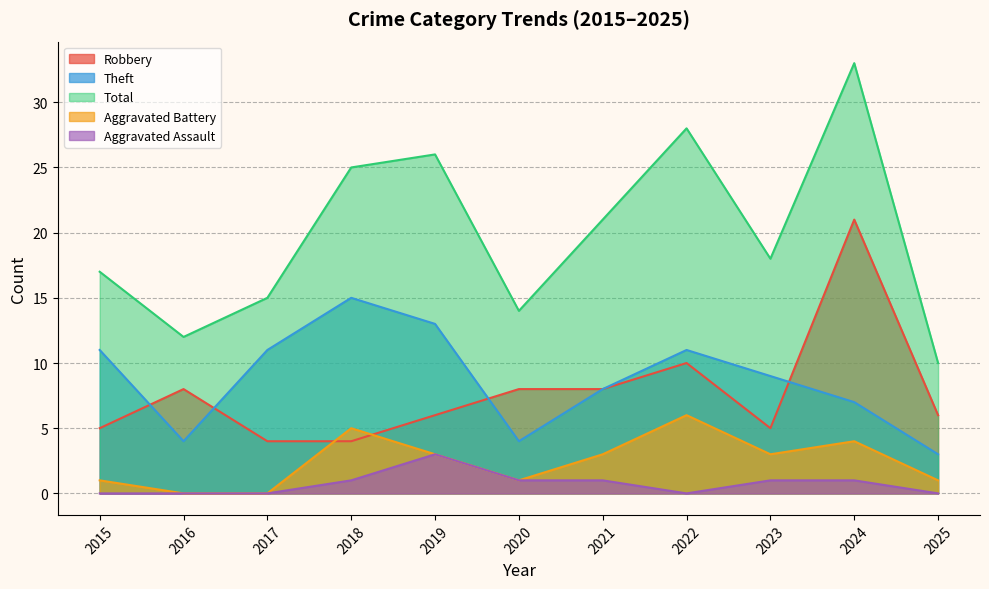

How many data points in Total are less than 18?

5